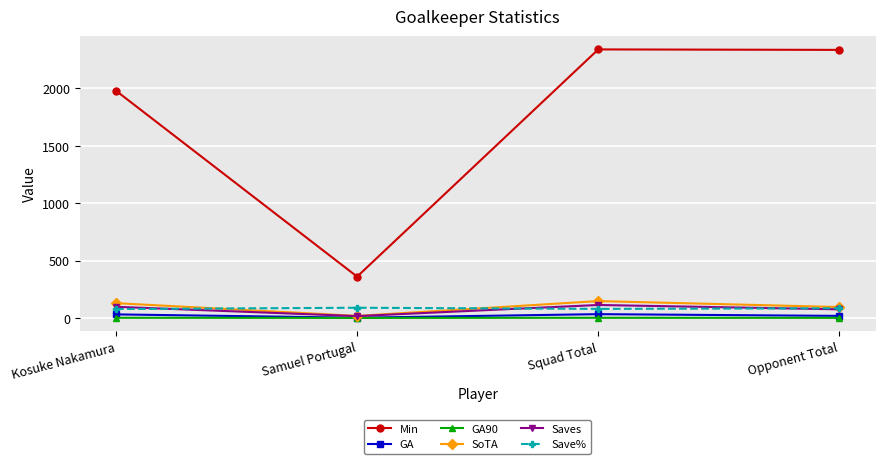

At how many categories does at least one series exceed 601?

3